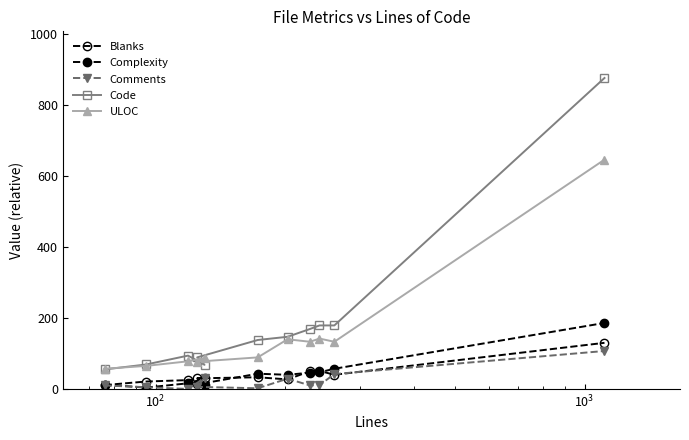

Reading right to left, extract all data points from this chart.

Blanks: 130	40	51	50	27	33	30	31	25	21	11
Complexity: 186	57	47	46	40	43	13	10	16	4	12
Comments: 107	42	11	10	29	2	6	31	0	5	10
Code: 876	179	179	169	147	138	89	68	94	69	55
ULOC: 646	133	142	133	140	89	77	87	78	65	57